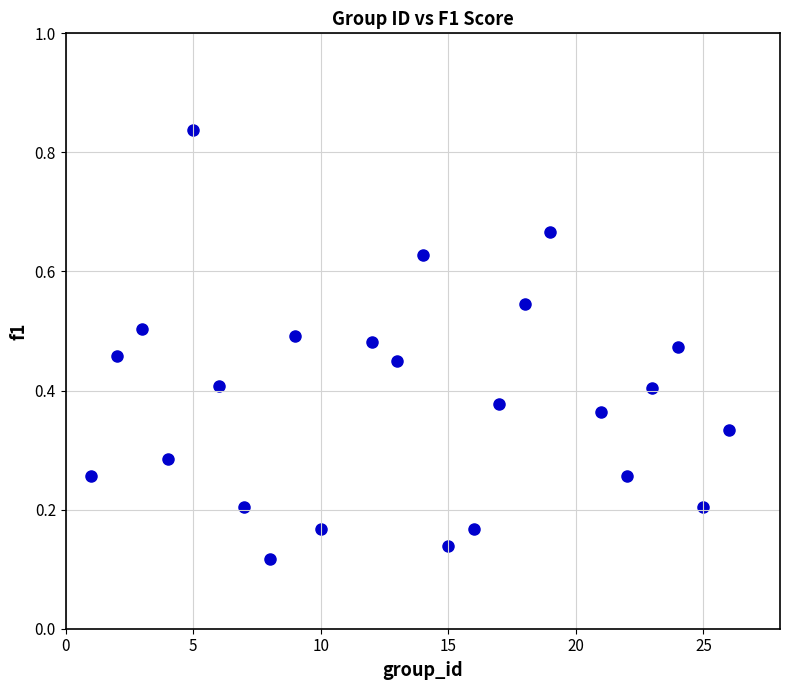

What is the range of X values (max minus min)?

25.0